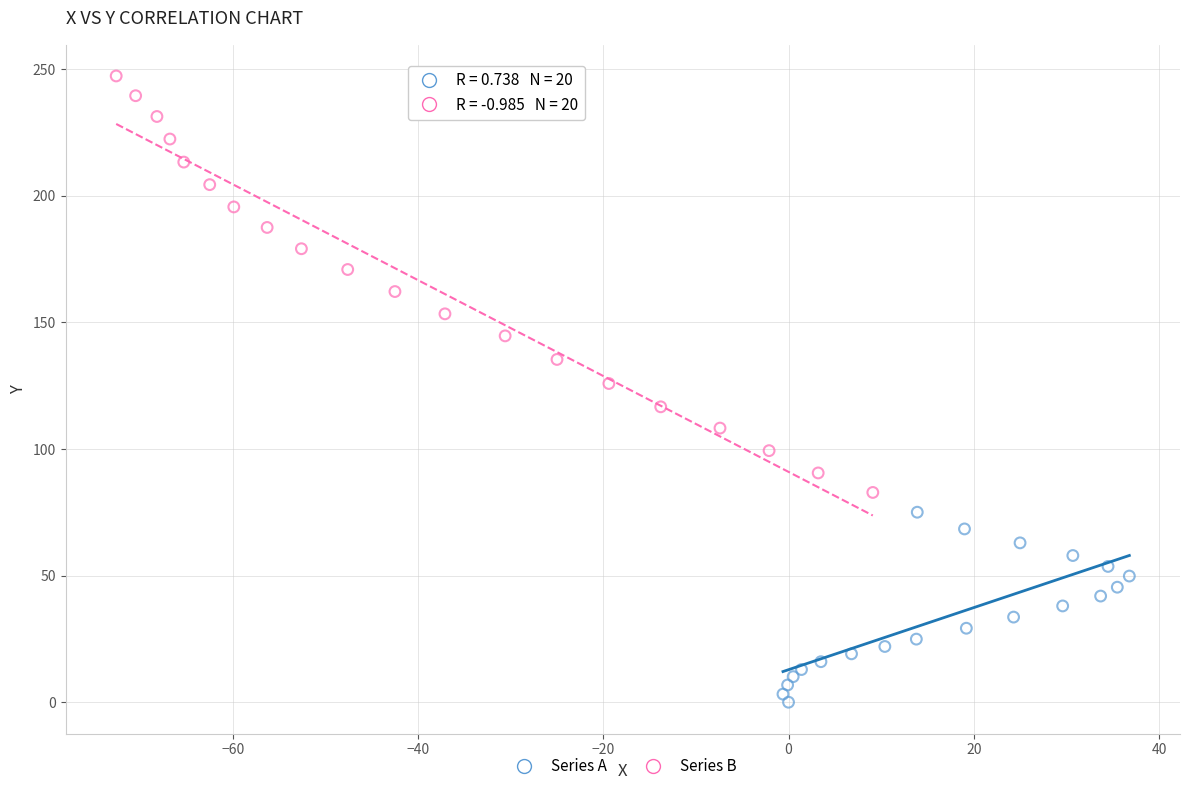

Which series has the widest spread of Y values?

Series B